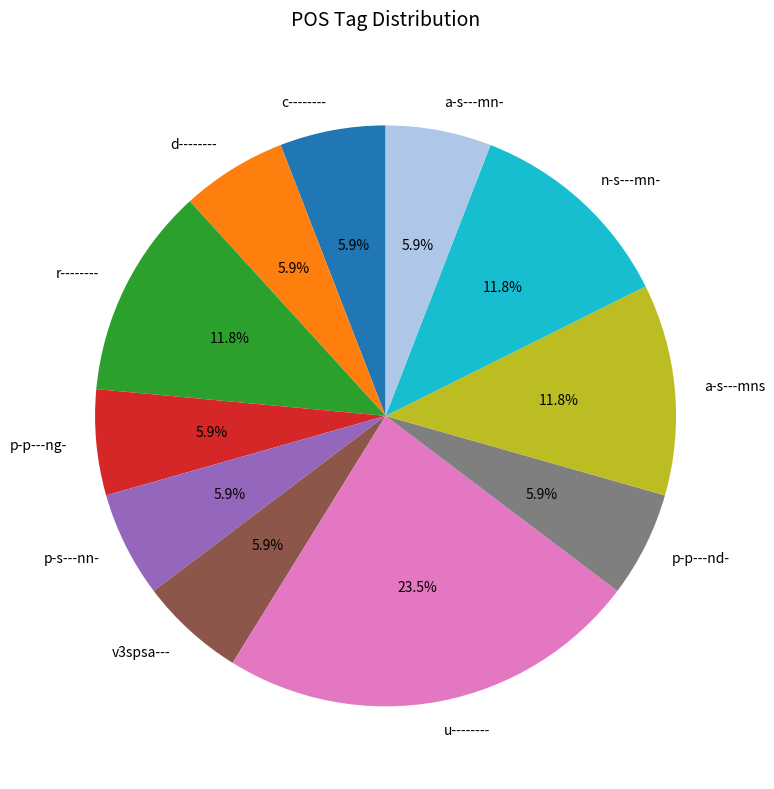

What percentage is the c-------- slice, to the nearest percent?

6%